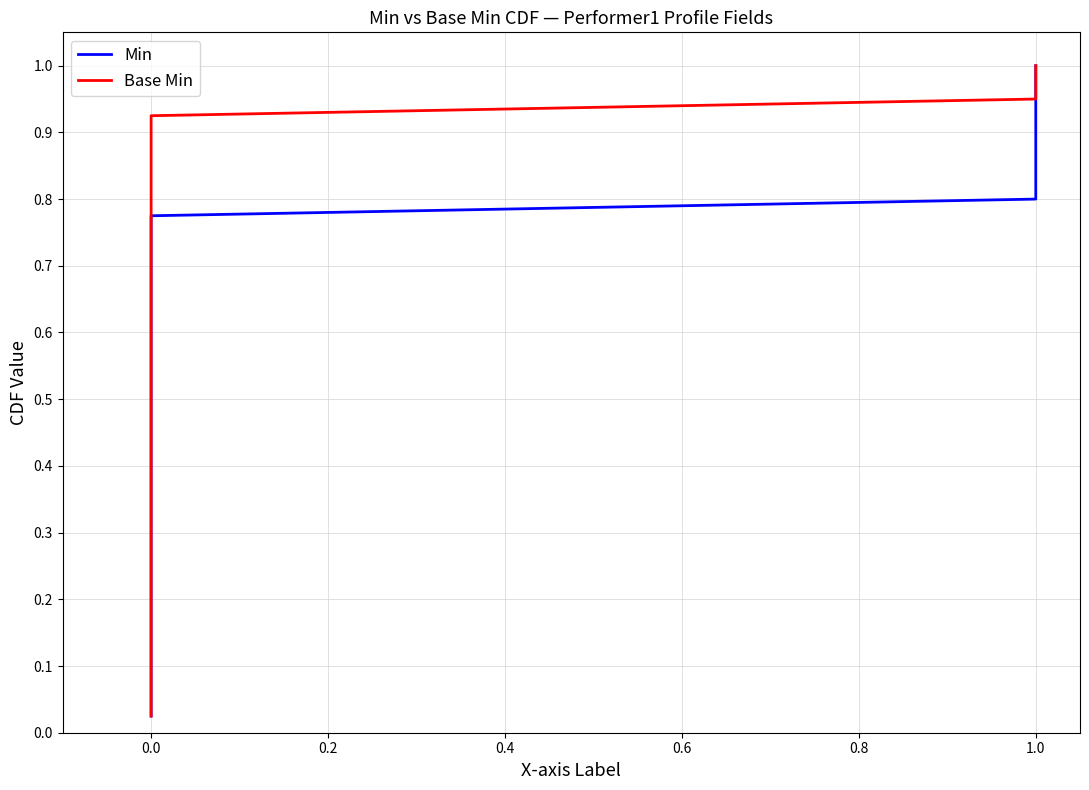

Is this an area chart (filled region under the line)?

No